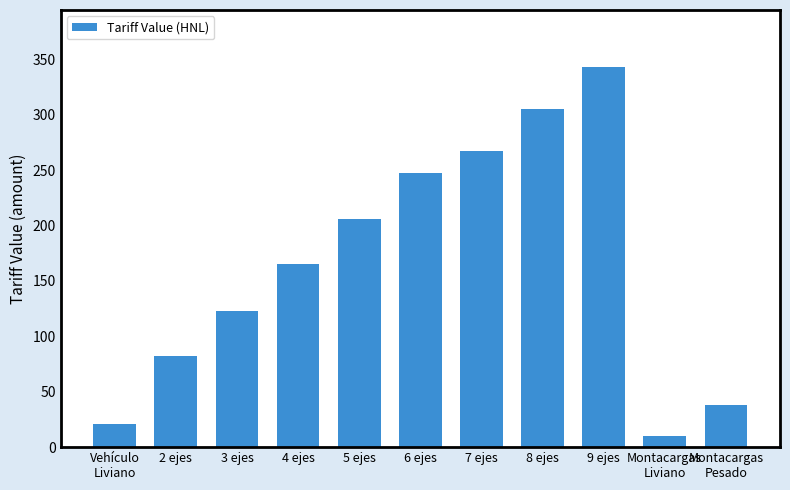

Read the value at 3 ejes.

123